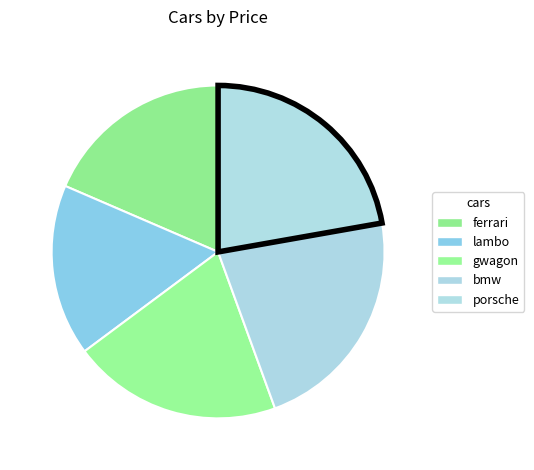

How many slices are in this pie chart?

5